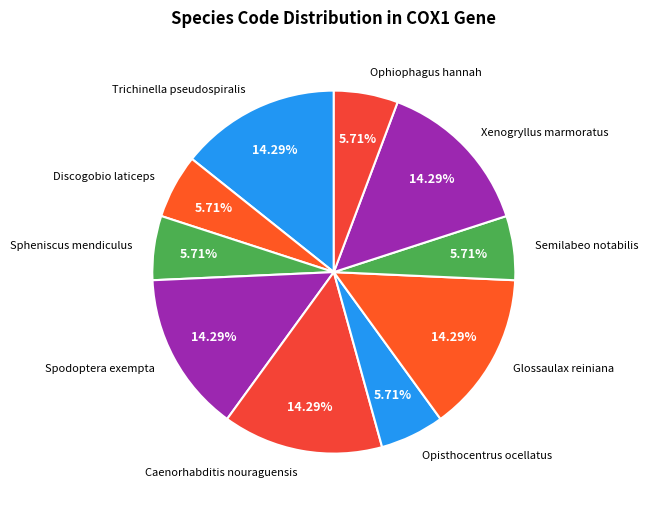

Does Caenorhabditis nouraguensis represent more than half of the total?

No